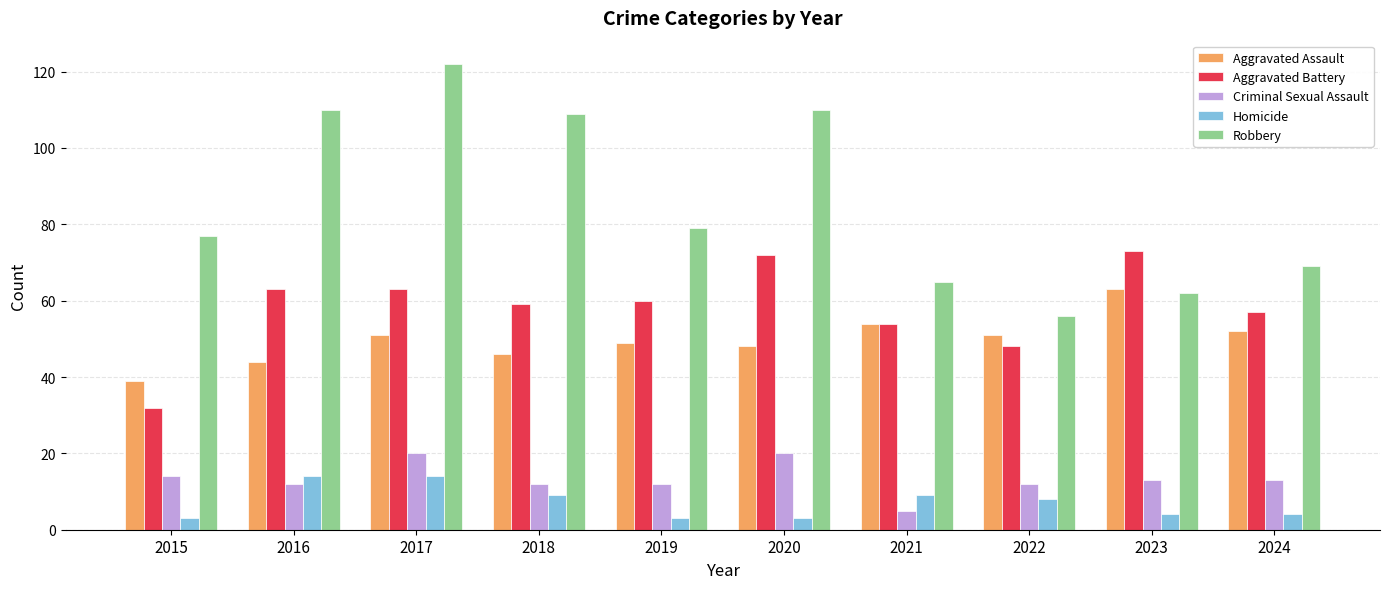

What is the spread (max minus min) of values at 2024?

65